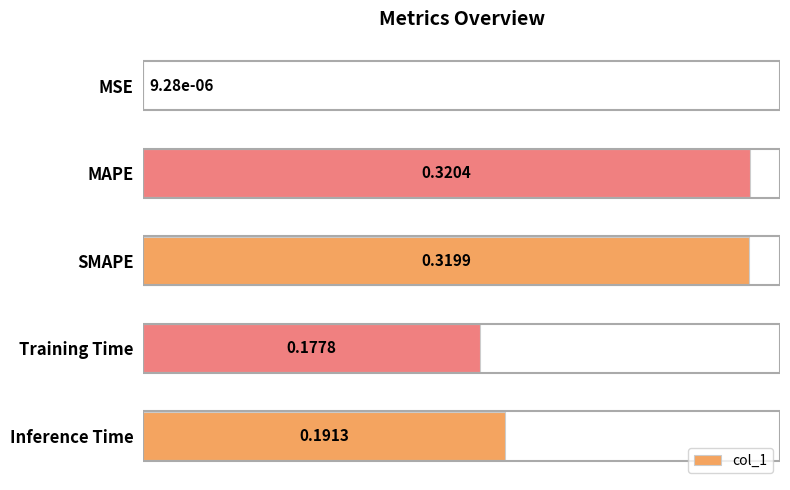

What is the sum of the values at Inference Time and MAPE?

0.5